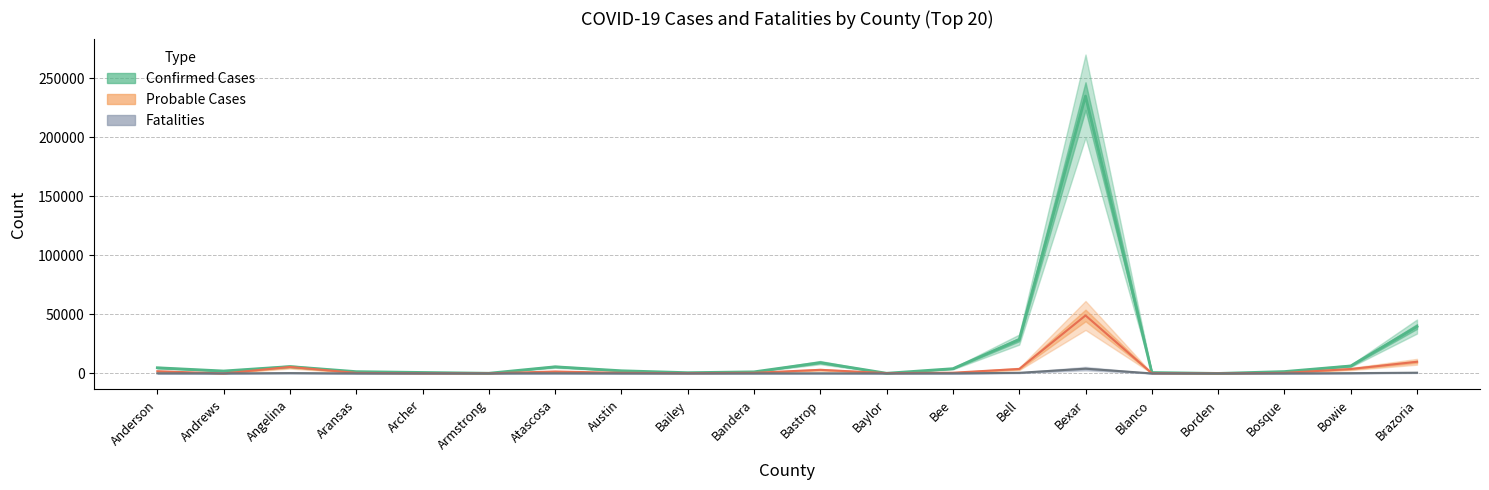

List the series in order of their peak value, lowest first.

Fatalities, Probable Cases, Confirmed Cases